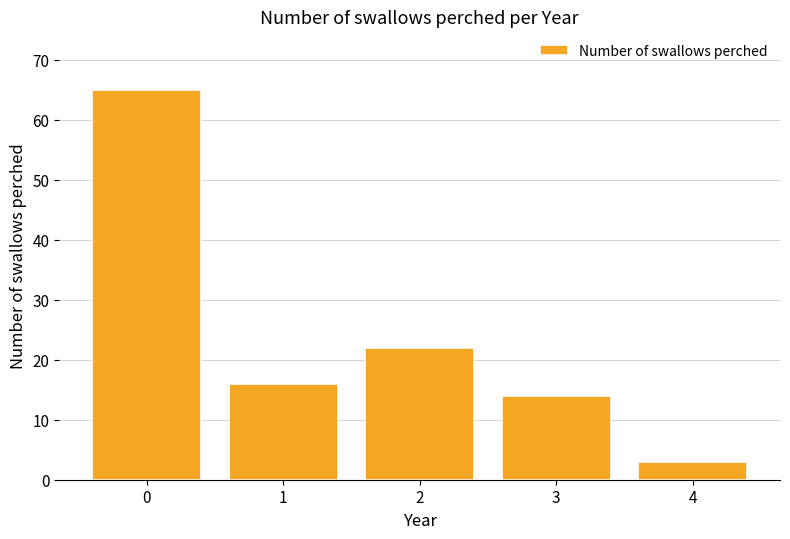

How many bars are there in total?

5